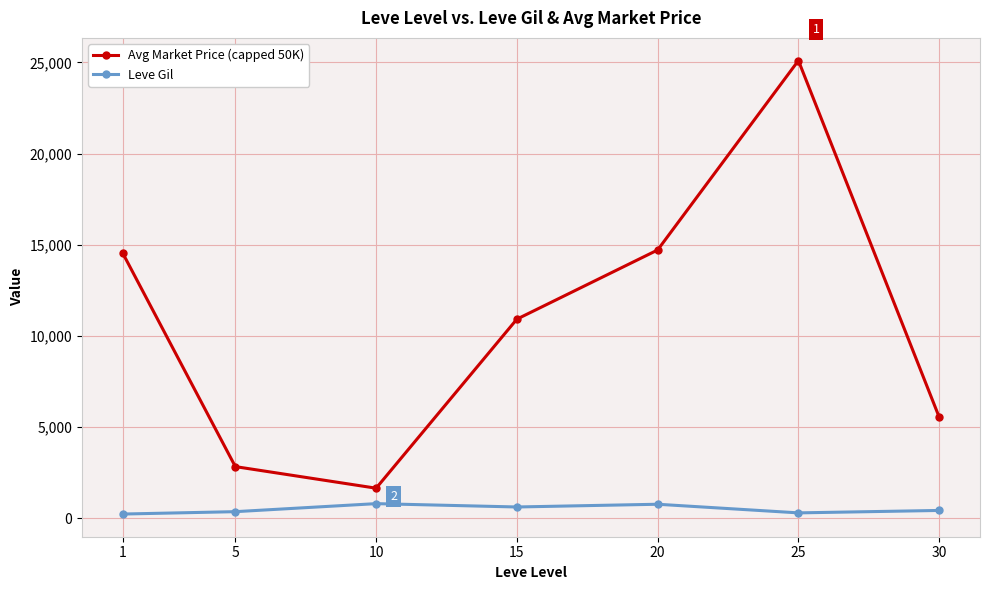

What is the average value of the Leve Gil series?

502.3